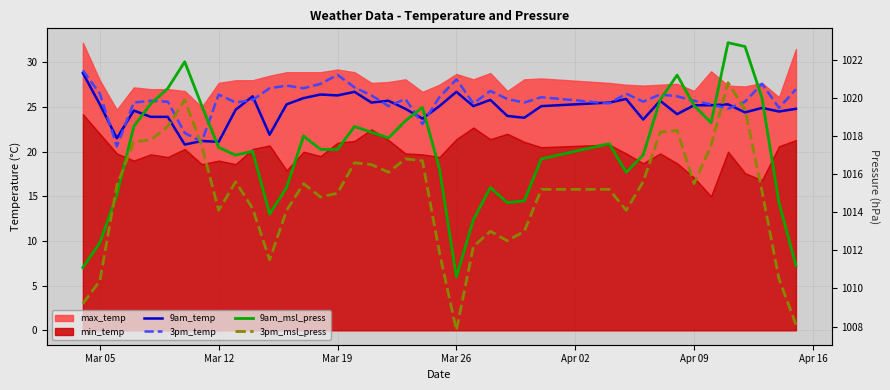

How many interior local peaks does the 3pm_msl_press series have?

8